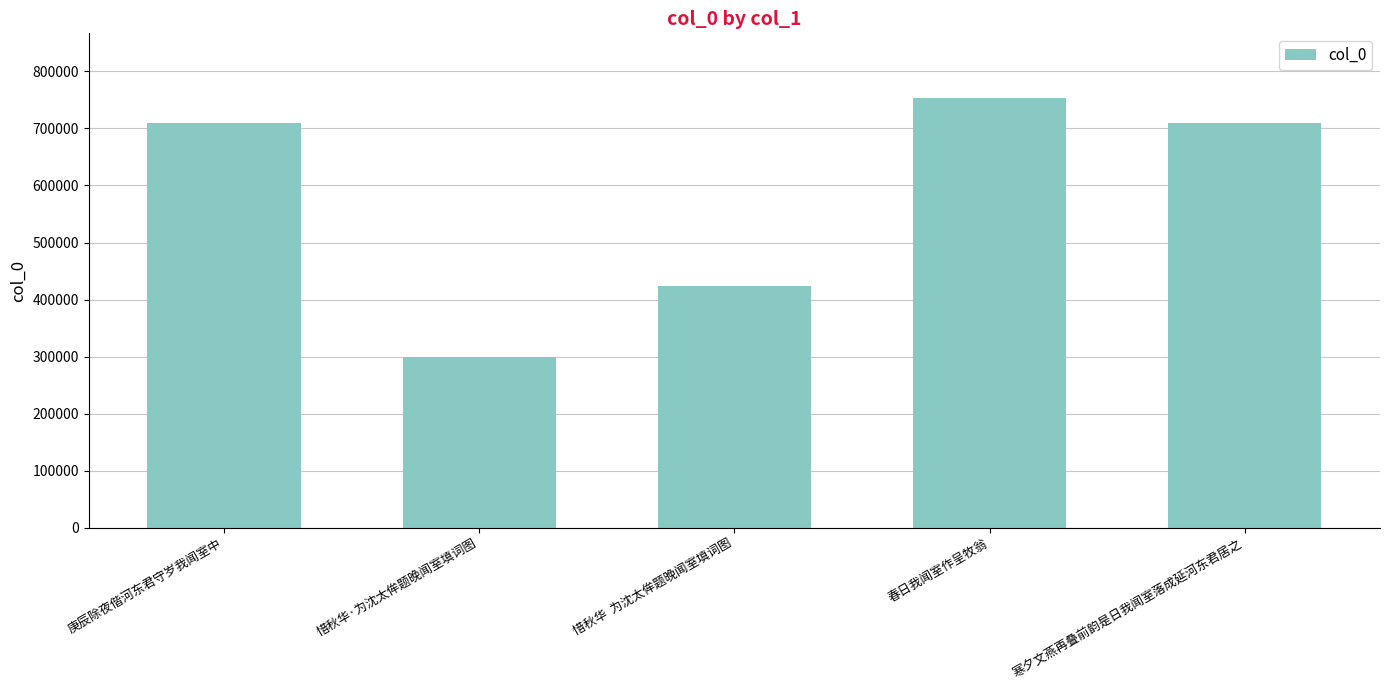

What is the smallest value displayed?

300143